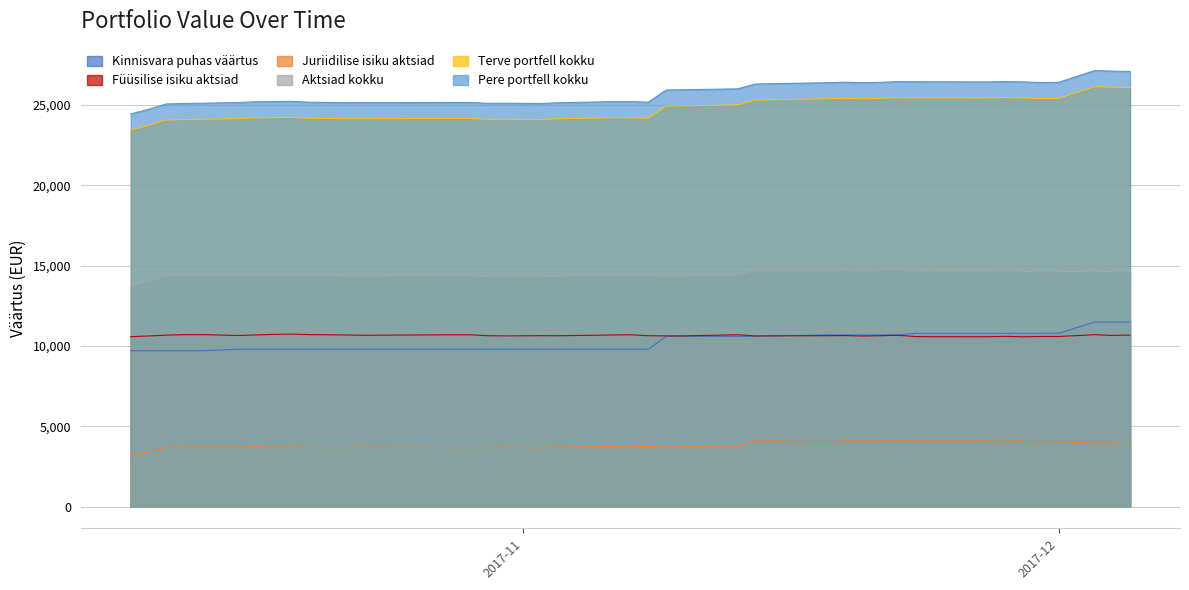

How many lines are shown in the chart?

6